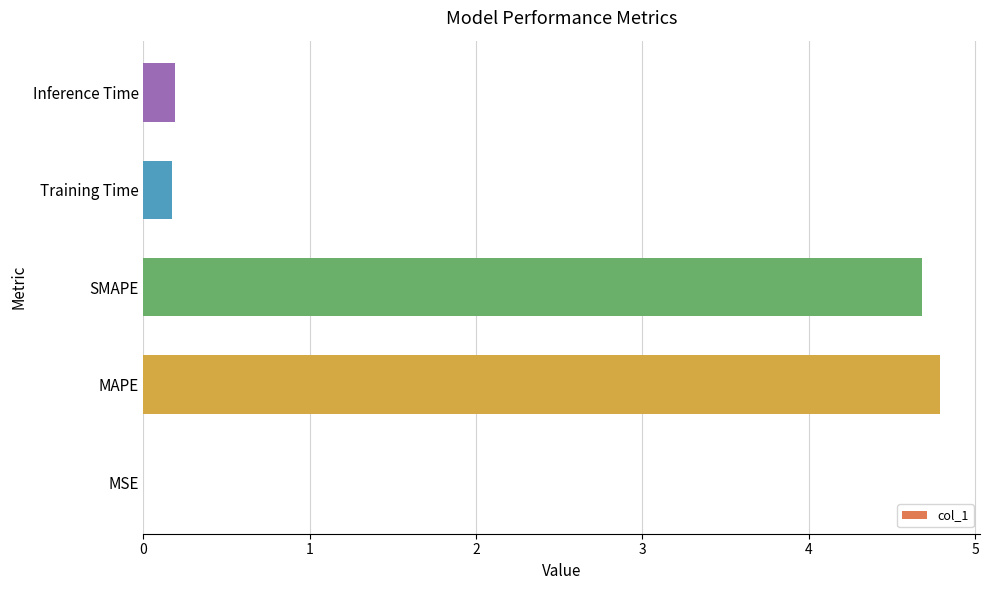

True or false: the data shows 0.2 at Training Time.

True